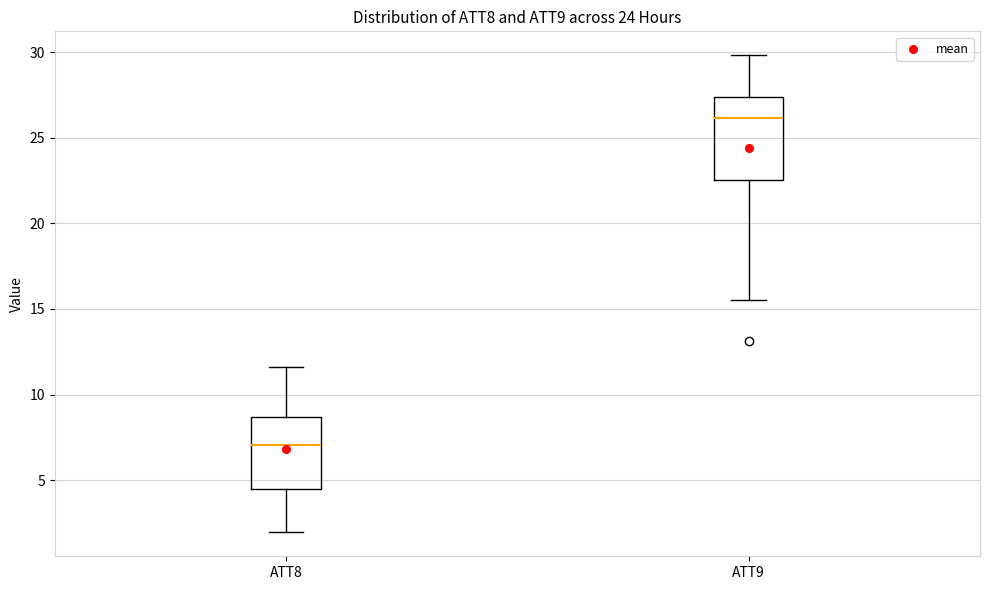

Where does the lower whisker of the box for ATT9 end on the y-axis? The values are not printed on the chart, so give them approximately, as read against the axis.

15.5